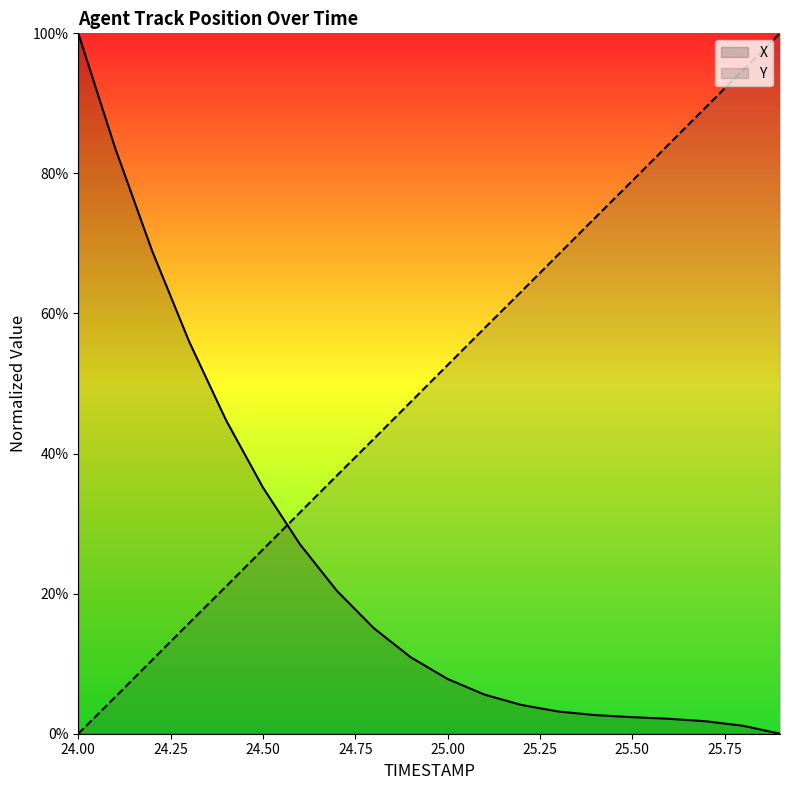

The Y series shows 94.2 at 25.00. True or false?

False